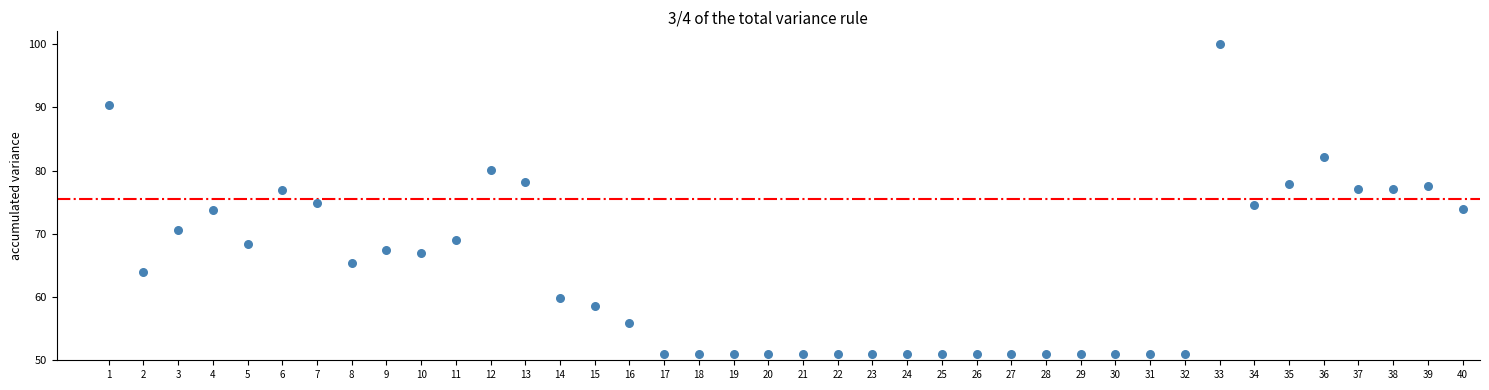

What is the range of Y values (max minus min)?

49.0